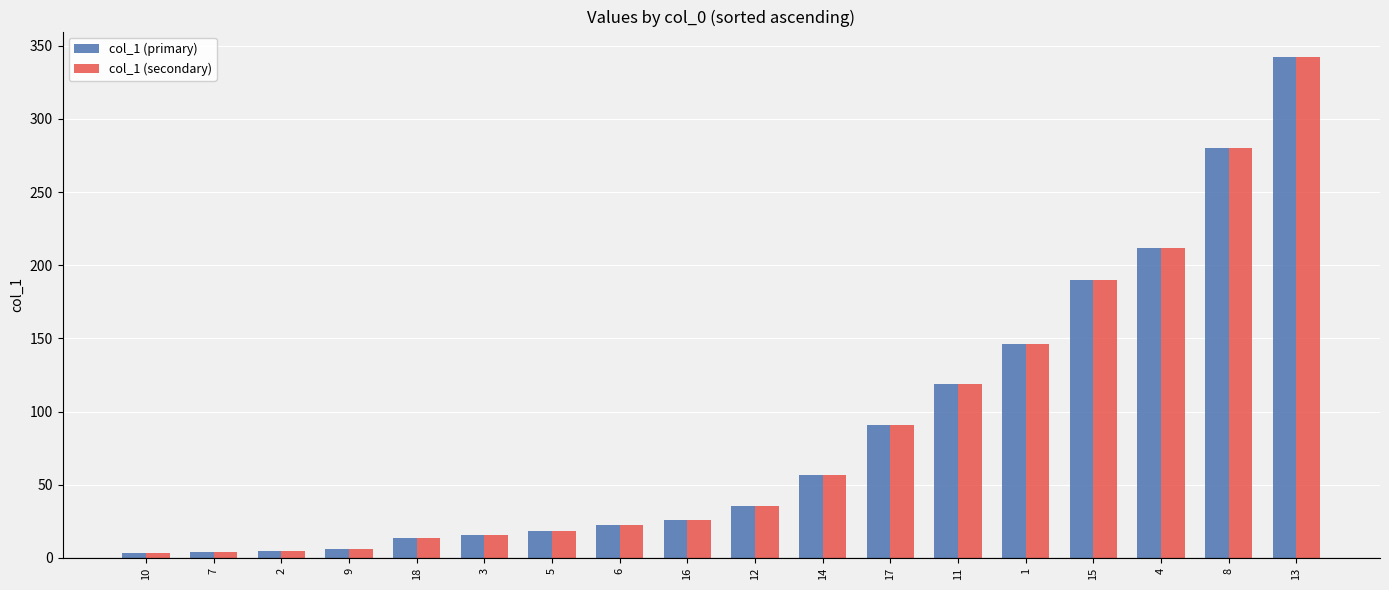

The col_1 (primary) series shows 342.5 at 13. True or false?

True